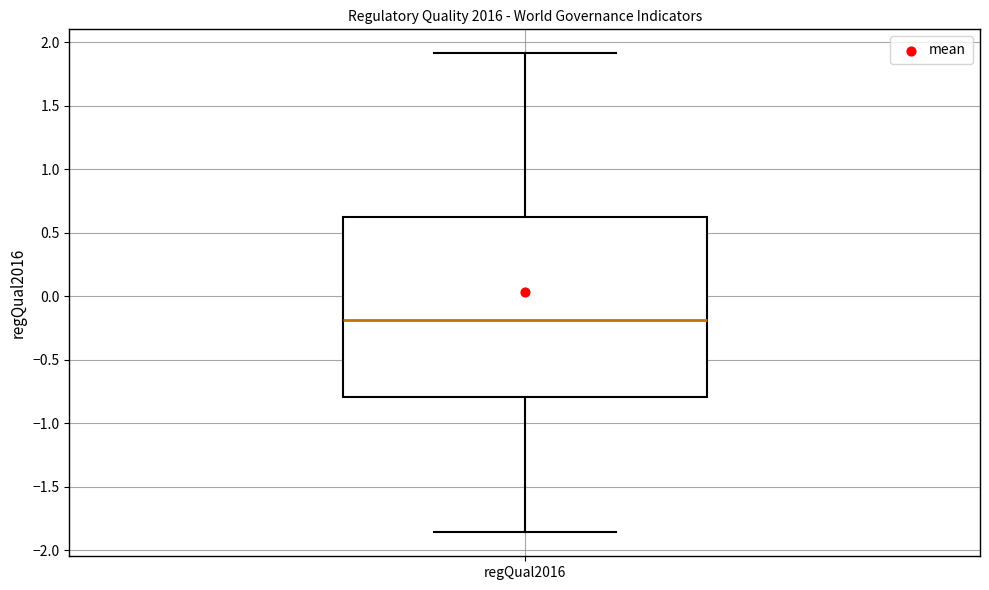

Read this box plot against the y-axis: the position of the median line, the range covered by the box, and the ends of both whiskers. The values are not printed on the chart, so give them approximately, as read against the axis.

median -0.20, box -0.80 to 0.60, whiskers -1.85 to 1.90